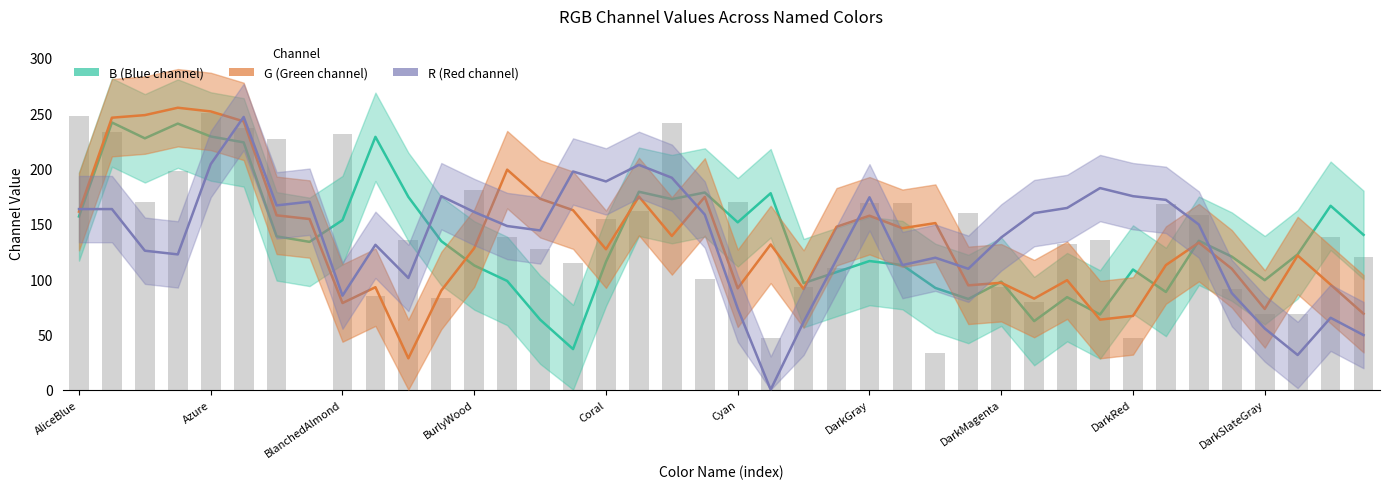

What is the sum of the B values at DarkMagenta and Beige?

359